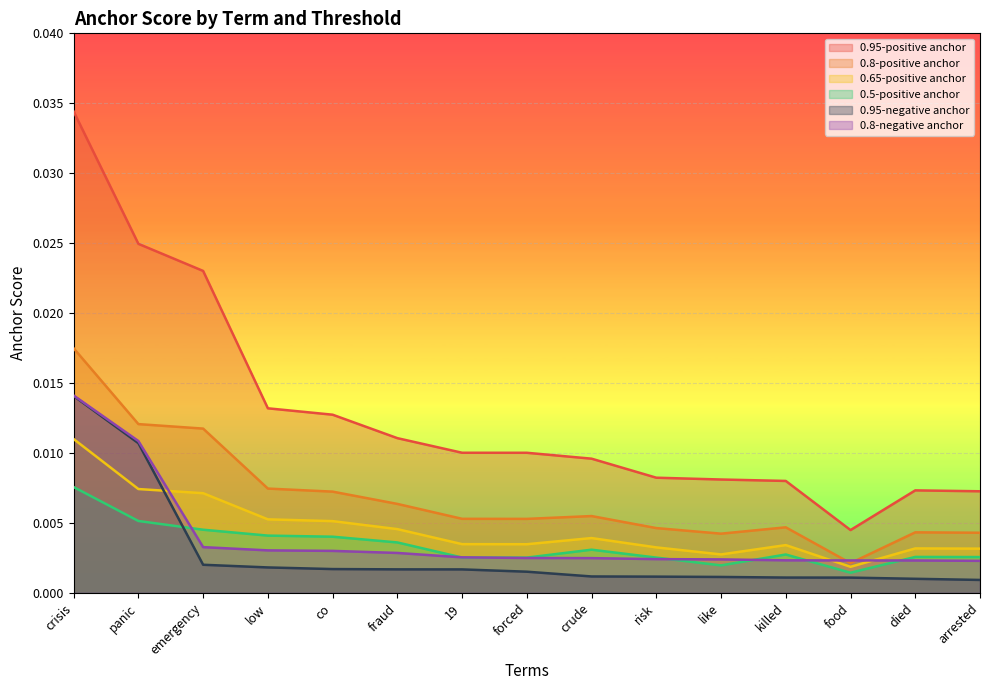

Which category has the highest value in the 0.95-positive anchor series?

crisis